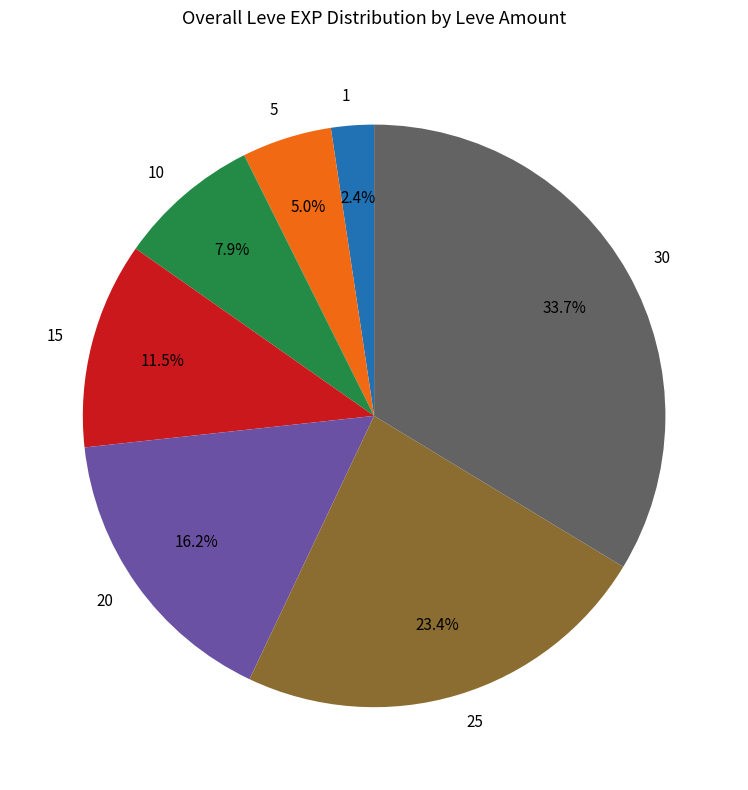

Rank the categories by value from highest to lowest.

30, 25, 20, 15, 10, 5, 1